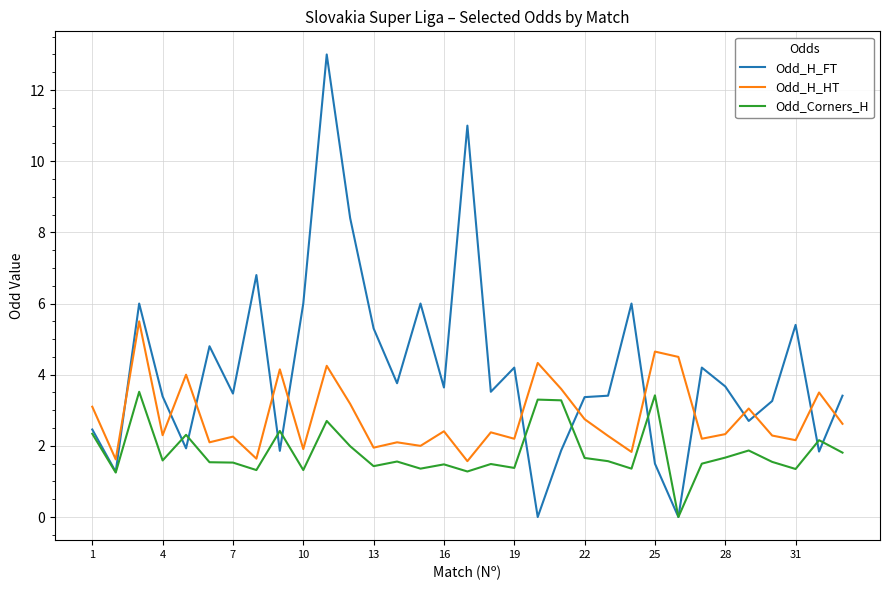

How many intersections are there between Odd_H_FT and Odd_H_HT?

13